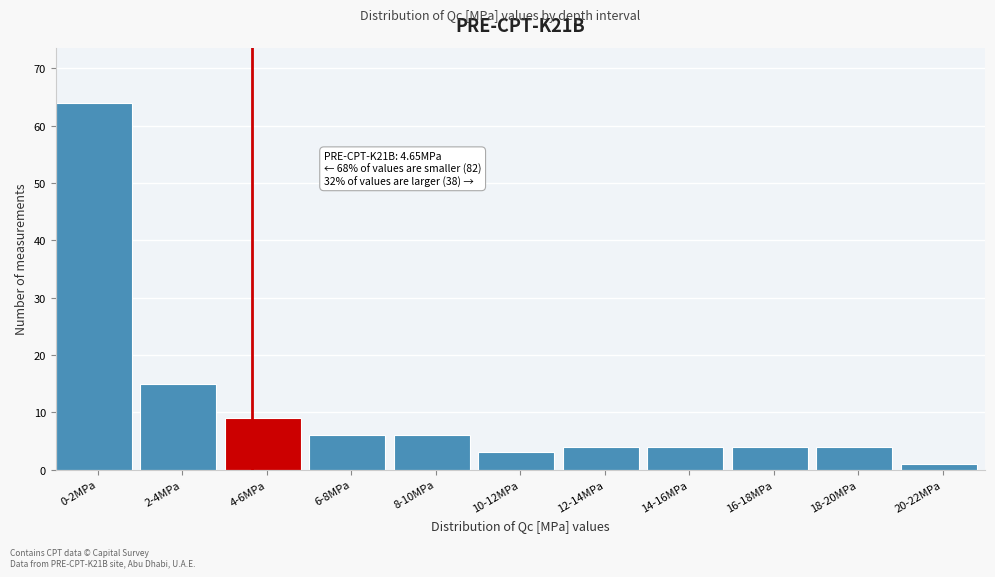

Reading right to left, transcribe all the data shown in this chart.

1	4	4	4	4	3	6	6	9	15	64